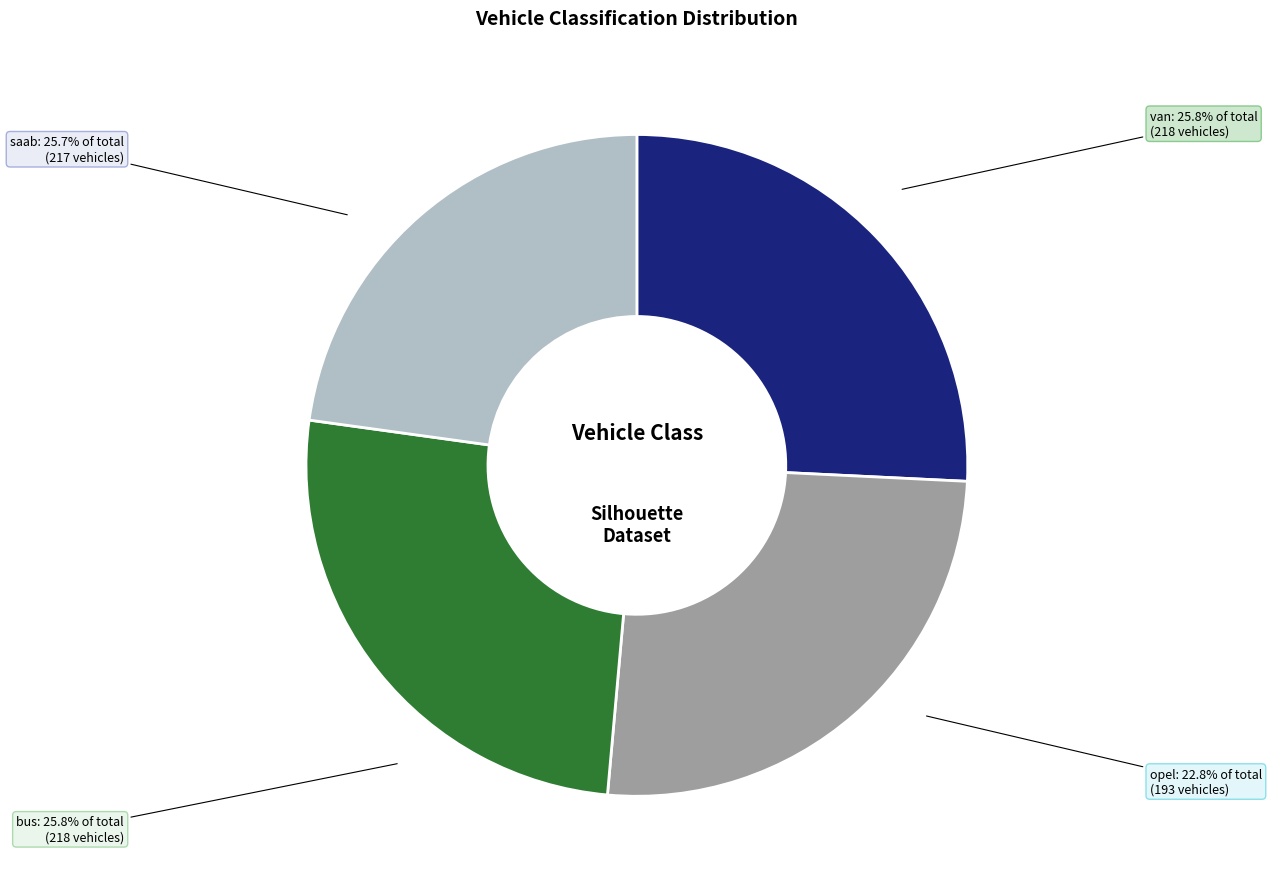

How many segments does this pie chart have?

4